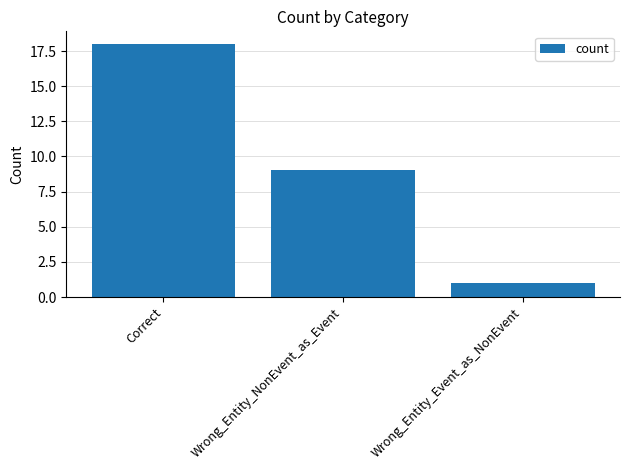

What is the value of the 3rd bar from the left?

1